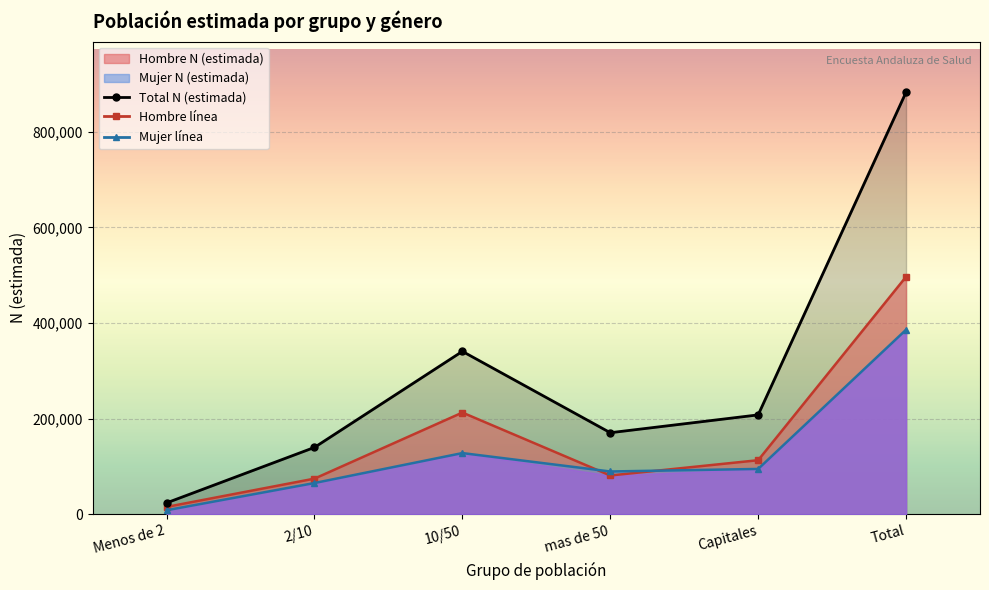

What is the difference between the Total N (estimada) values at Menos de 2 and Capitales?

184125